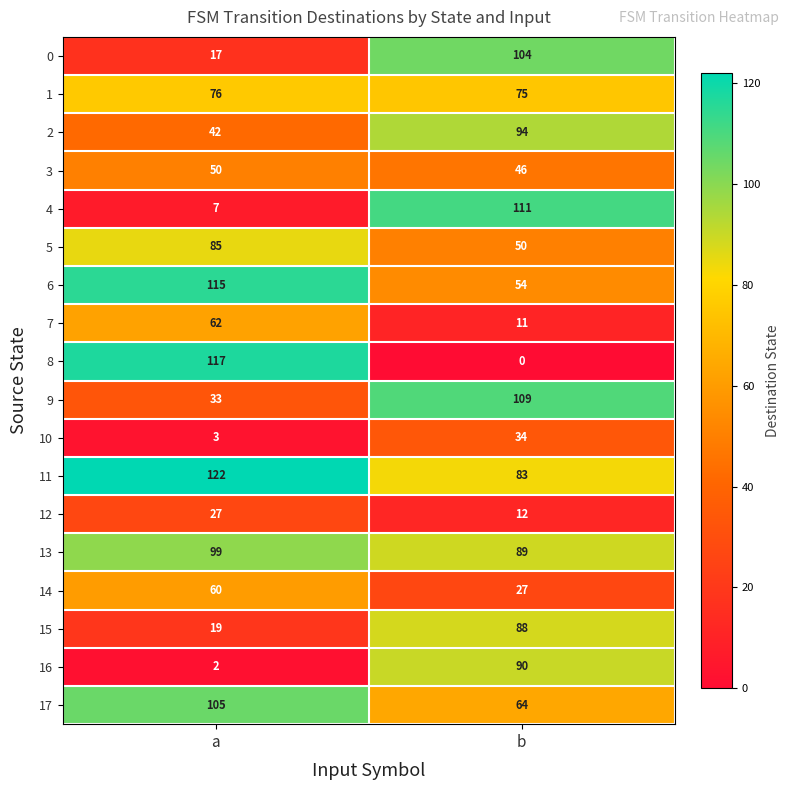

At which category does the chart reach its peak across all series?

a